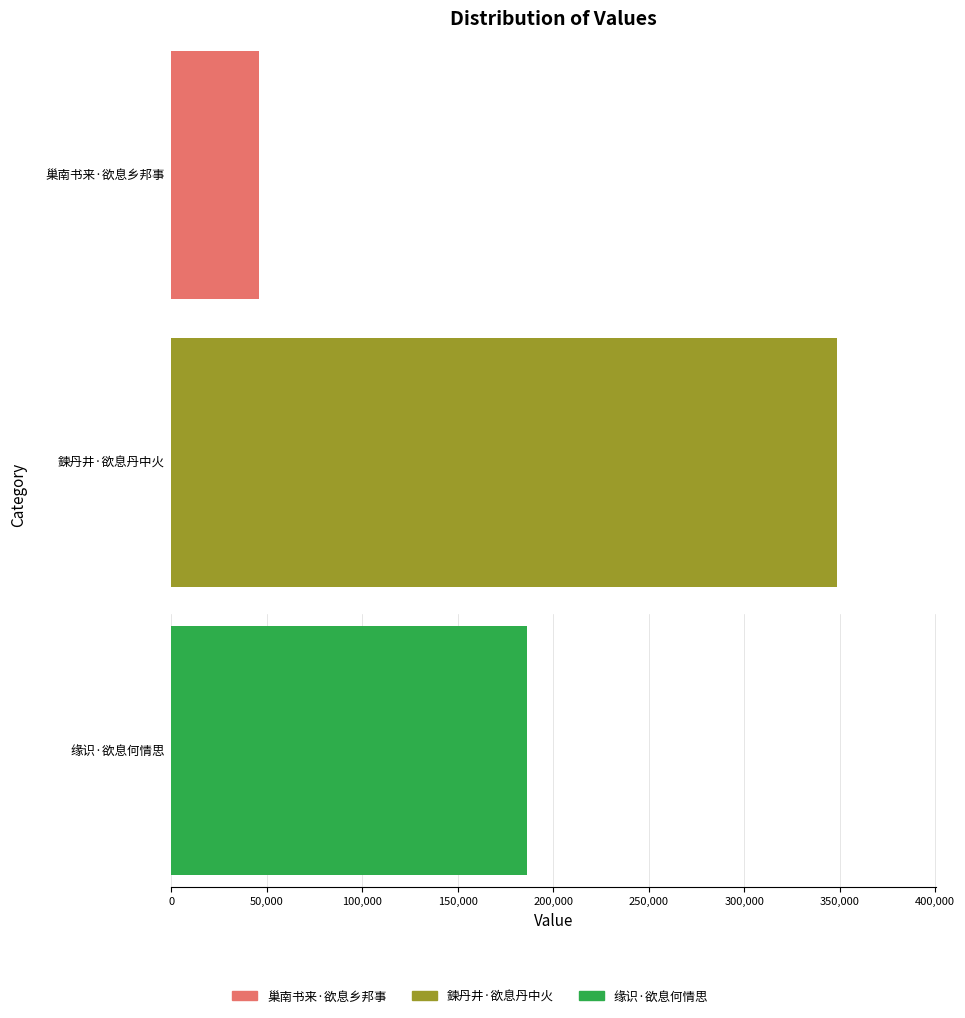

What is the approximate value at 巢南书来·欲息乡邦事, to the nearest 100?

45600